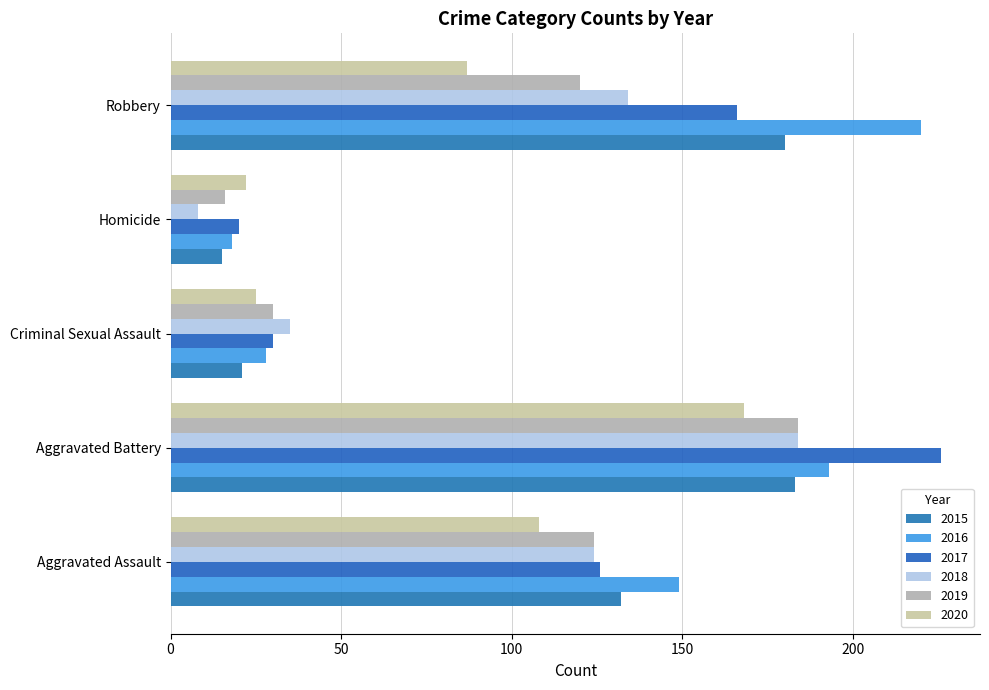

True or false: 2016 has a value of 32 at Homicide.

False